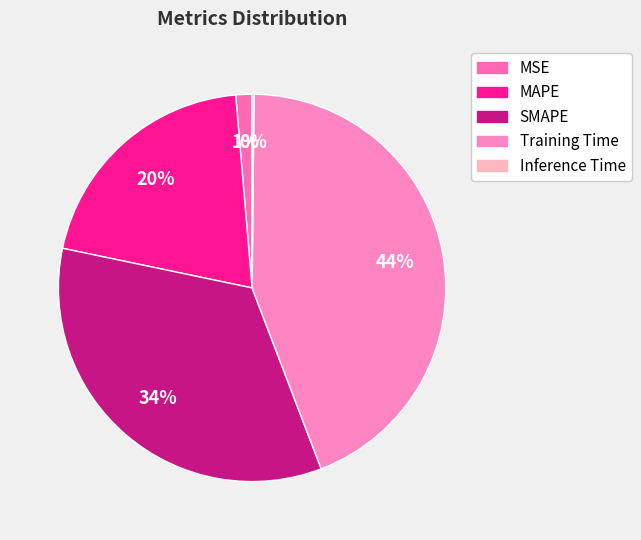

What is the ratio of the value at SMAPE to the value at Training Time?

0.8